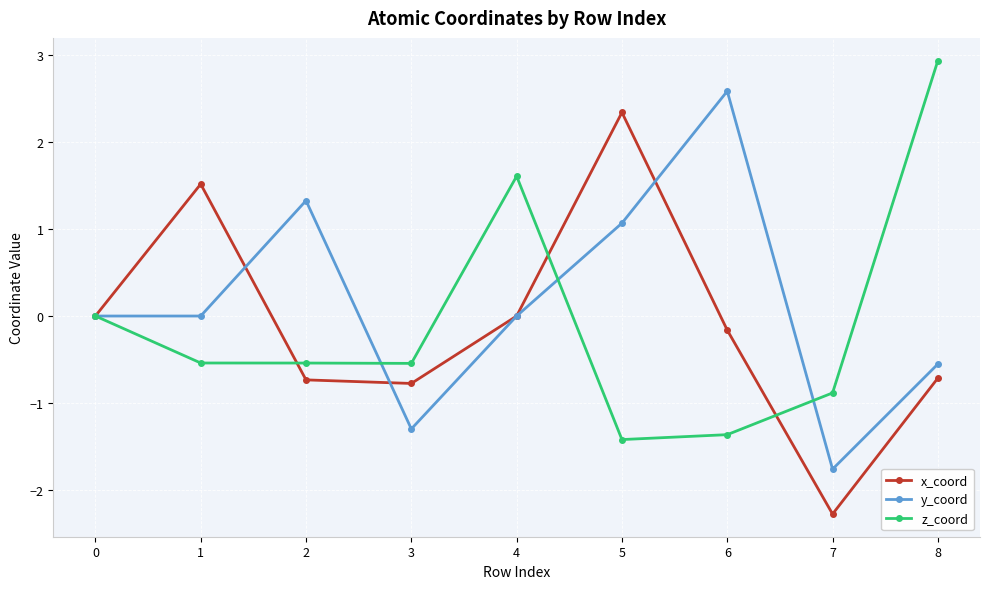

At which category is the sum across all series the highest?

5